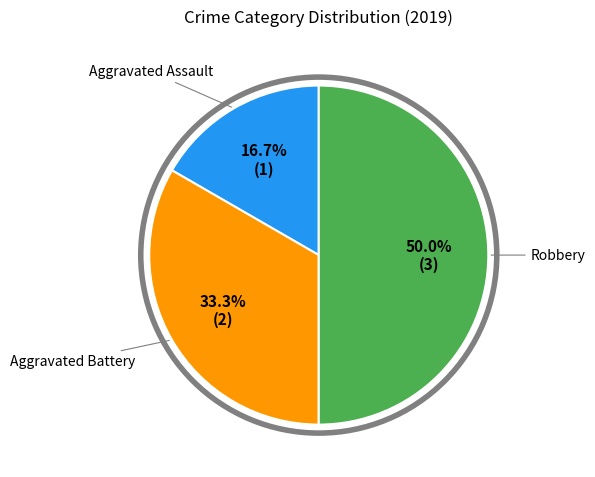

True or false: Robbery accounts for 50% of the total.

True